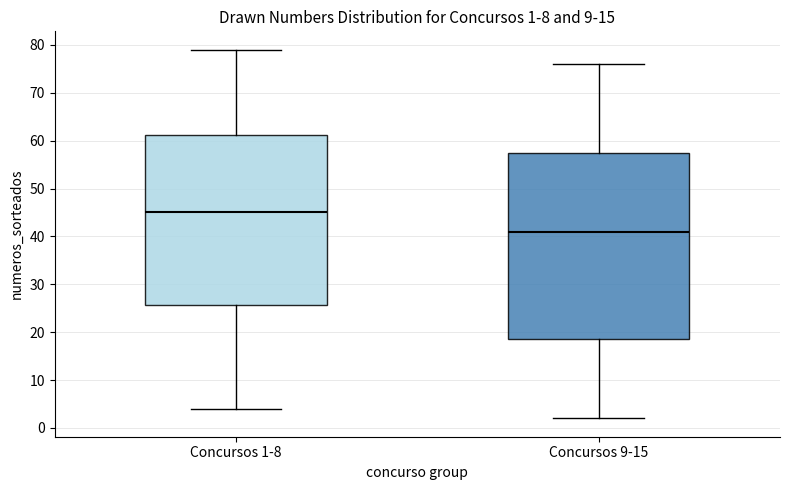

Which box is the tallest, from its lower edge to its upper edge?

Concursos 9-15